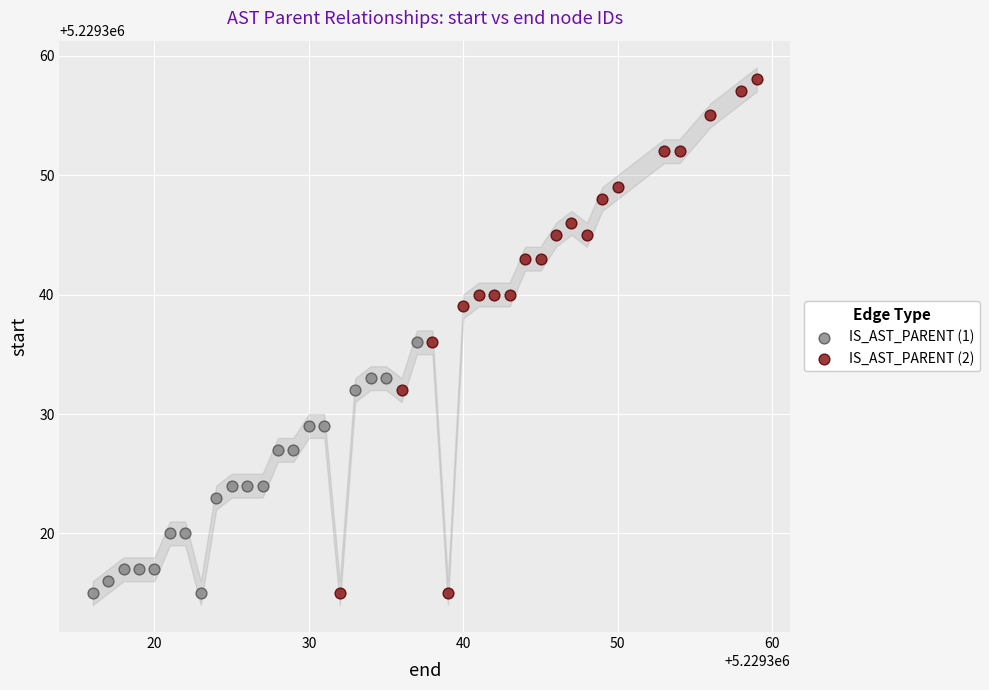

Which series has the largest Y range (max minus min)?

IS_AST_PARENT (2)